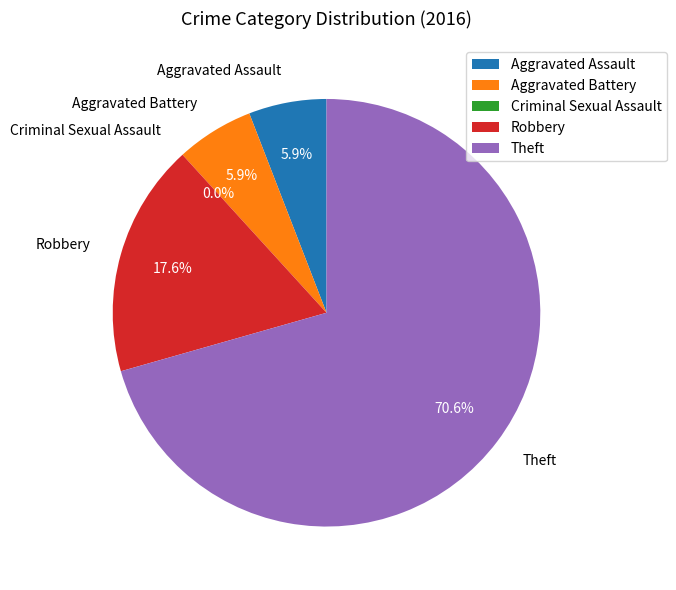

Rank the categories by value from highest to lowest.

Theft, Robbery, Aggravated Assault, Aggravated Battery, Criminal Sexual Assault